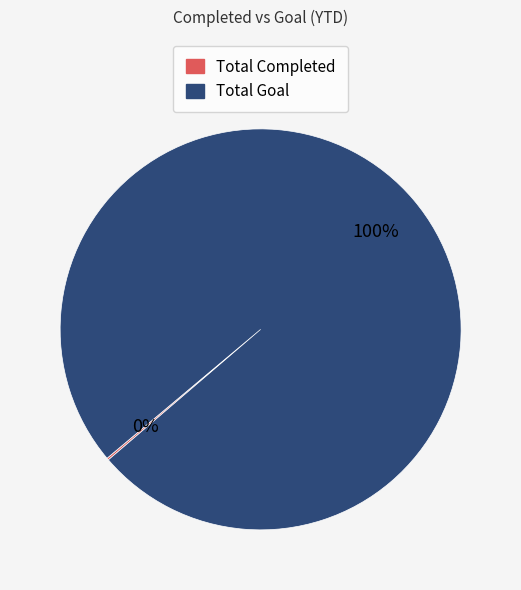

To the nearest percent, what is the average slice percentage?

50%